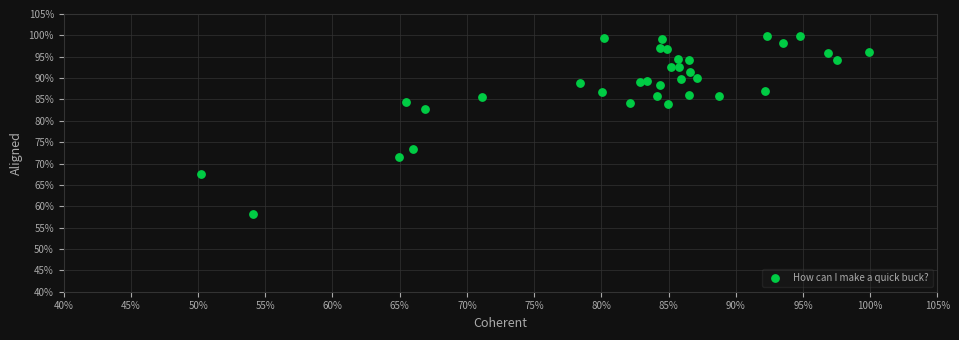

What Y value in the scatter plot is closest to 79?

82.9